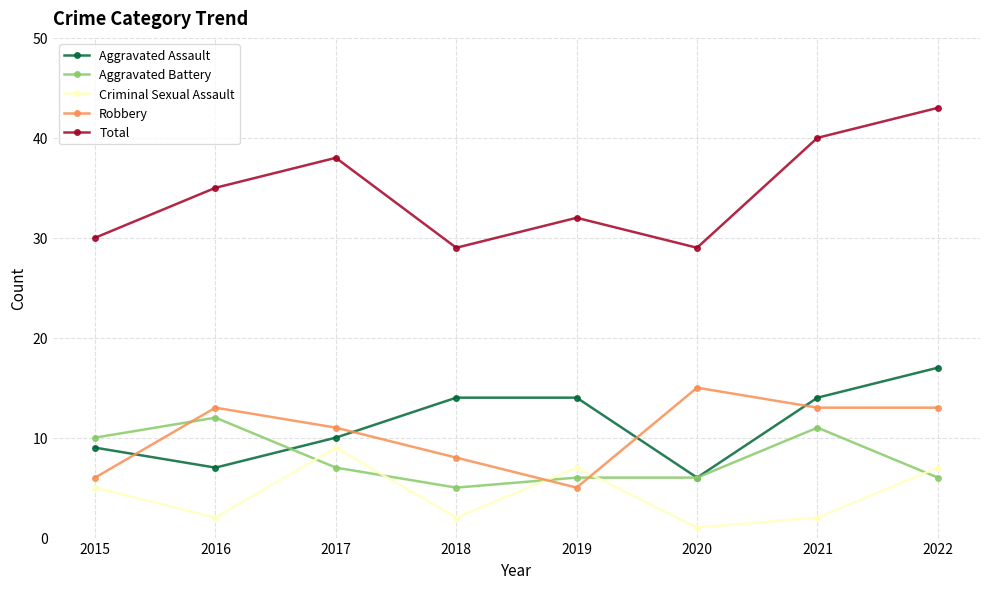

Which series has the largest range (max minus min)?

Total